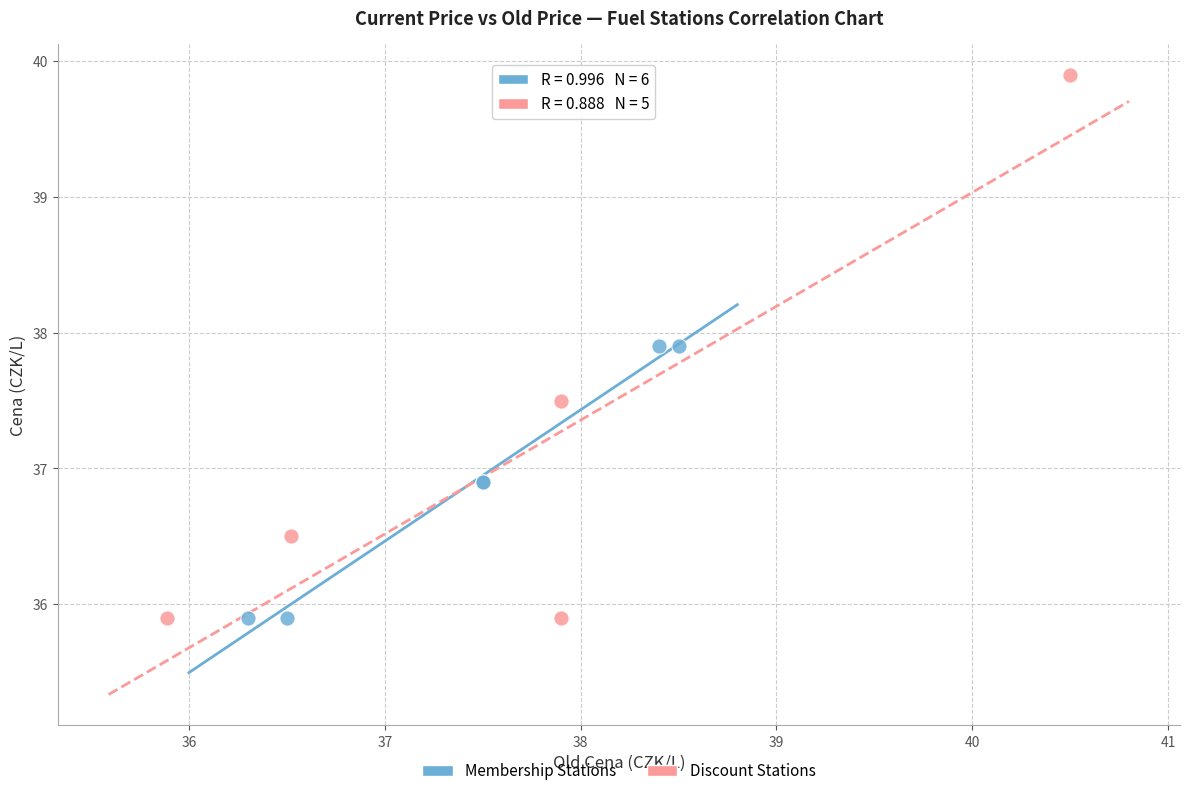

Which series contains the highest Y value?

Discount Stations